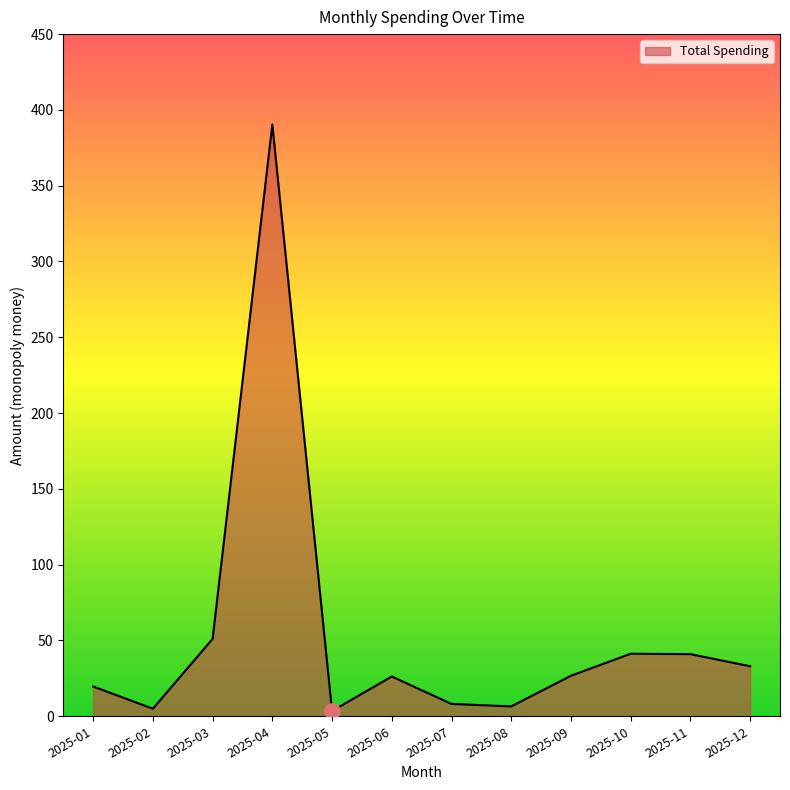

Between 2025-09 and 2025-03, which is larger?

2025-03